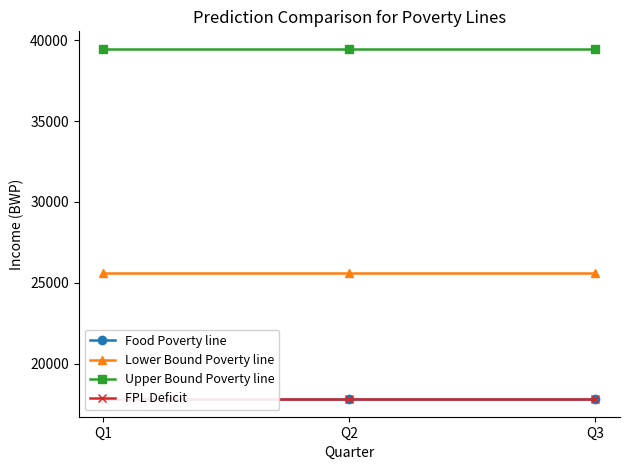

What is the spread (max minus min) of values at Q1?

21661.3